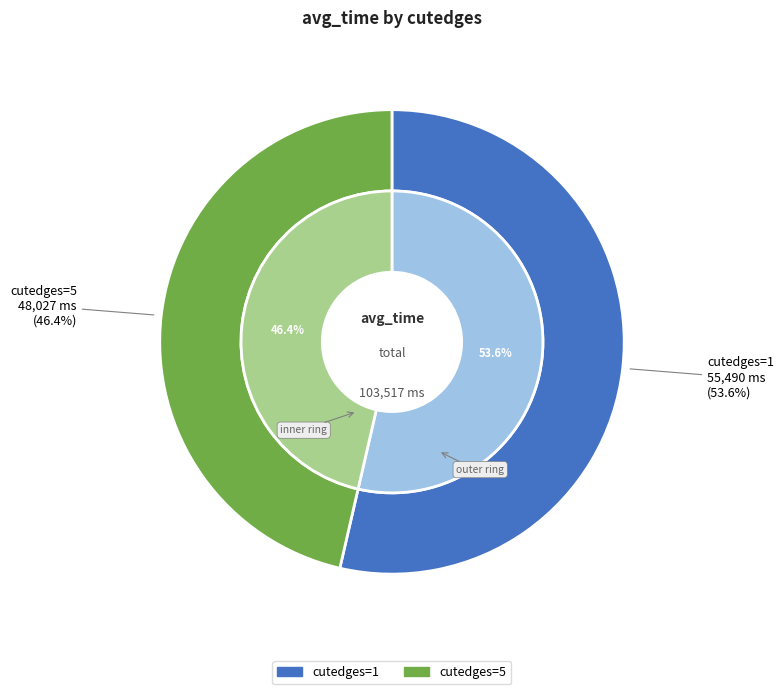

Approximately how many times larger is the value at cutedges=5 compared to cutedges=1?

0.9